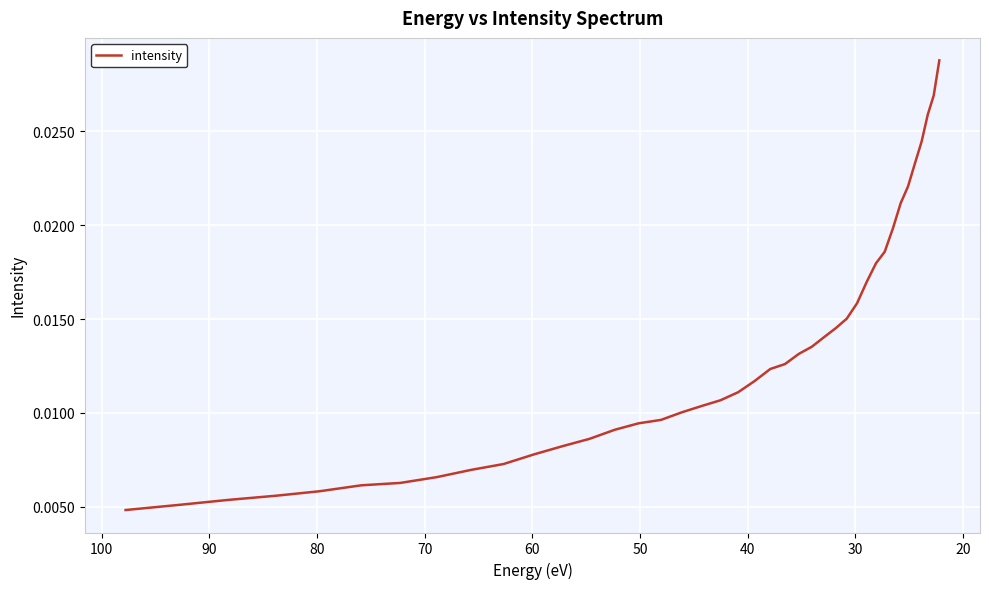

True or false: there are more than 1 points higher than both neighbors.

False